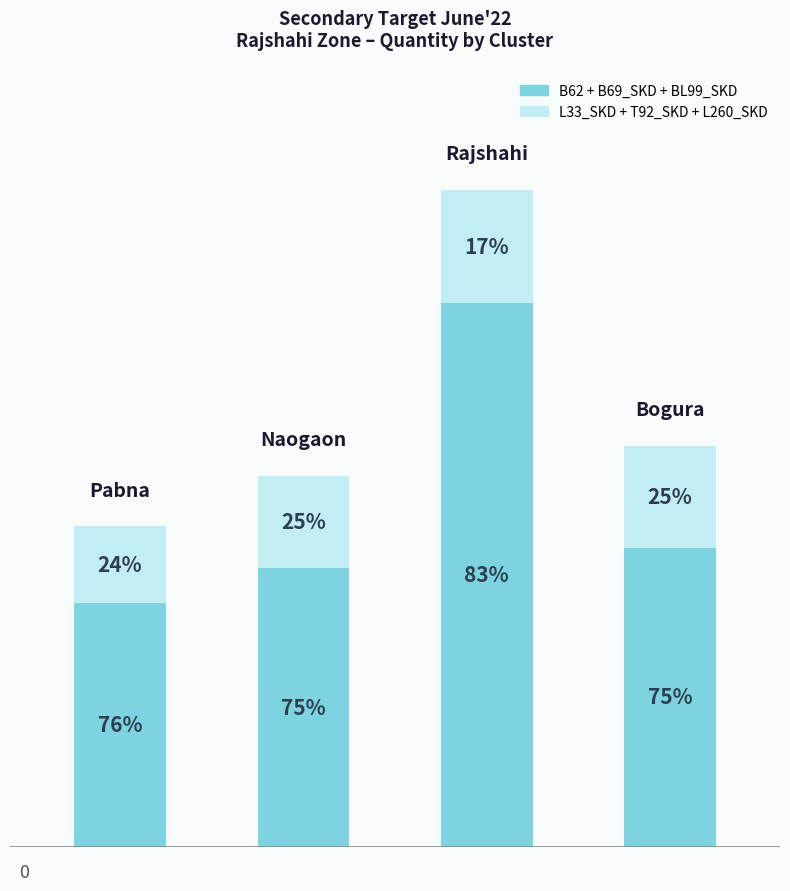

What are all the series names shown in the legend?

B62 + B69_SKD + BL99_SKD, L33_SKD + T92_SKD + L260_SKD